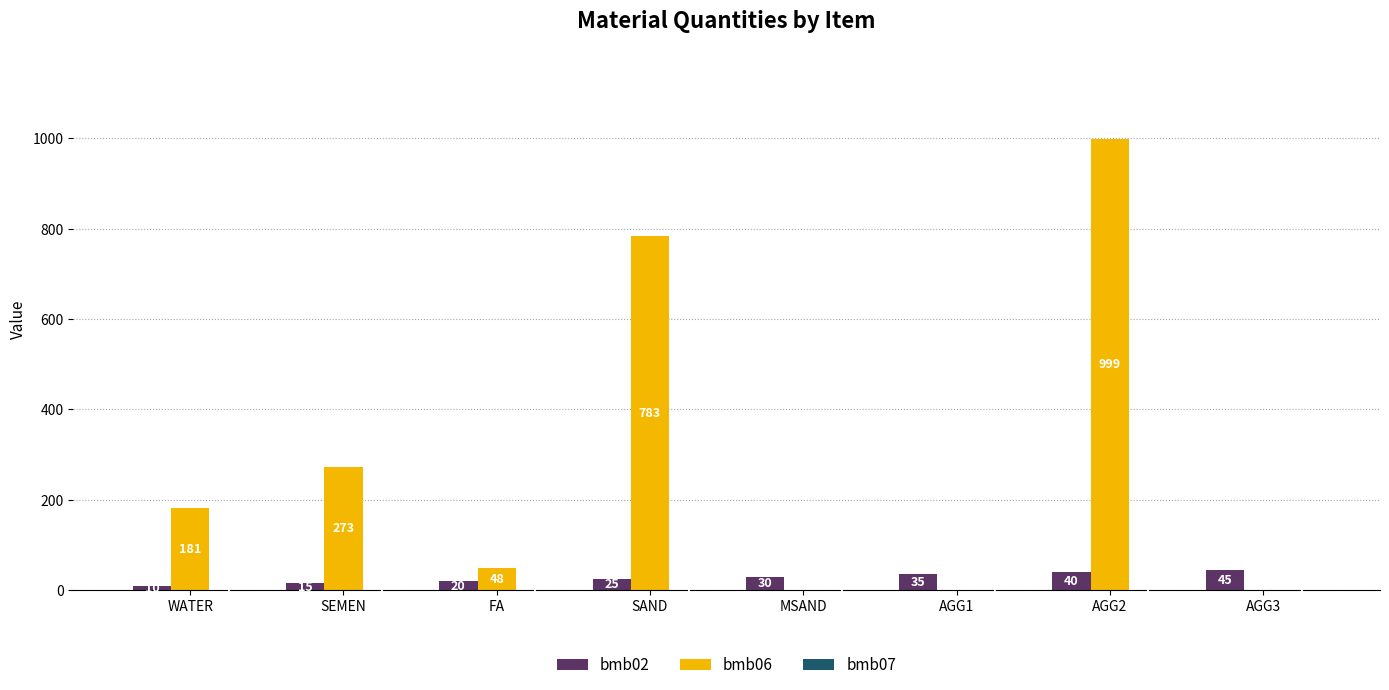

Between AGG1 and AGG3, which series saw the biggest shift?

bmb02